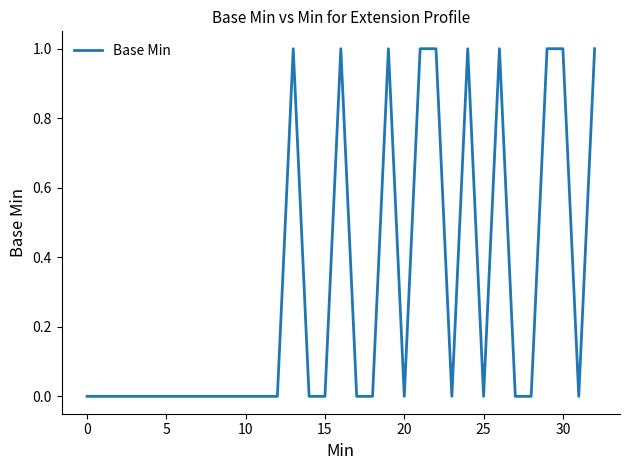

What is the maximum value shown in the chart?

1